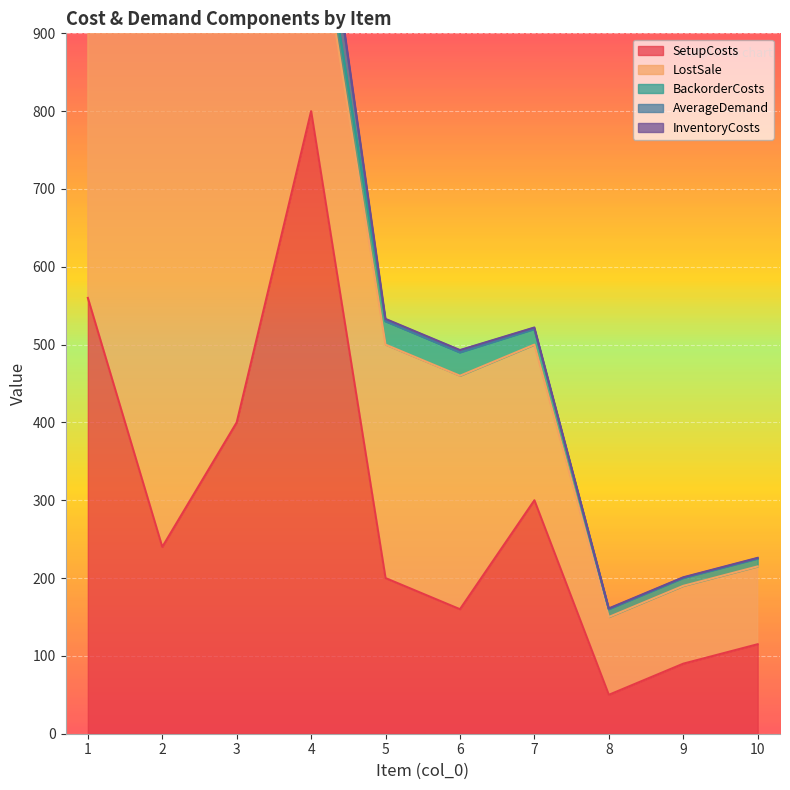

At how many categories does at least one series exceed 214?

7